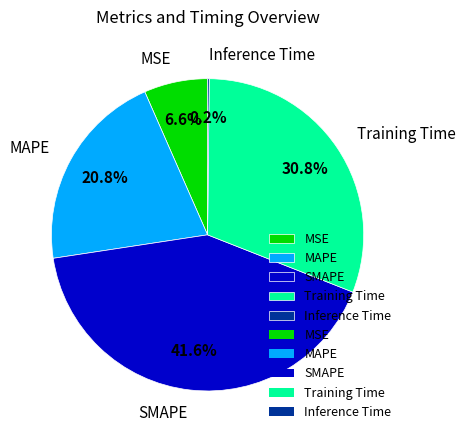

To the nearest percent, what is the difference between the largest and smallest slice percentages?

41%